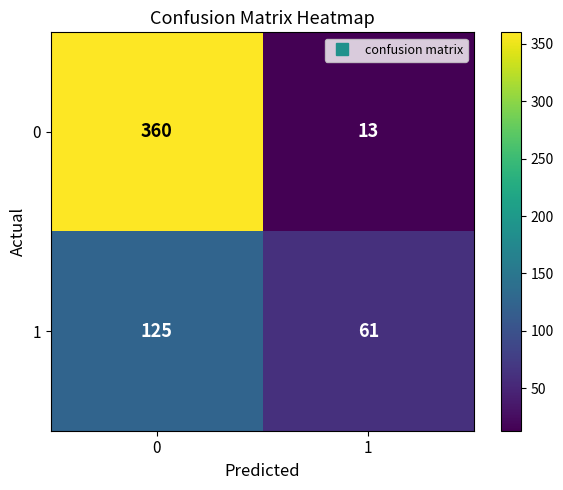

What is the difference between the 1 values at 0 and 1?

64